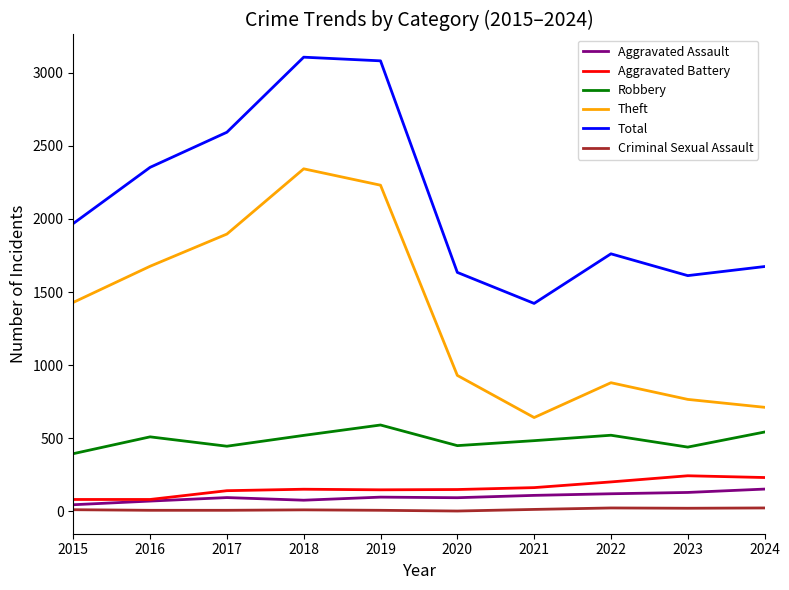

At which label is Theft closest to 1492?

2015